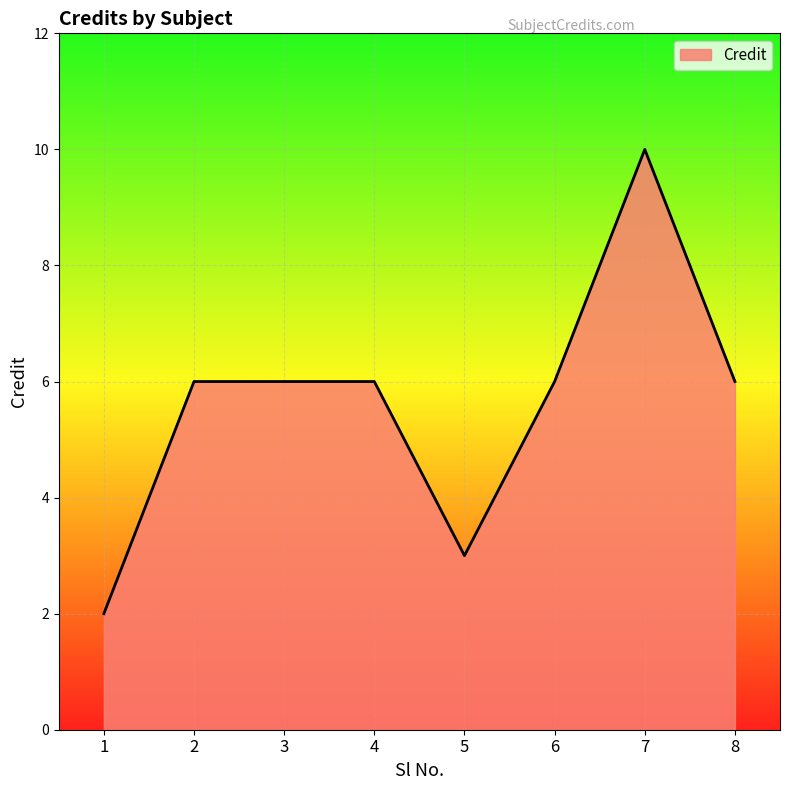

What is the difference between the maximum and minimum values?

8